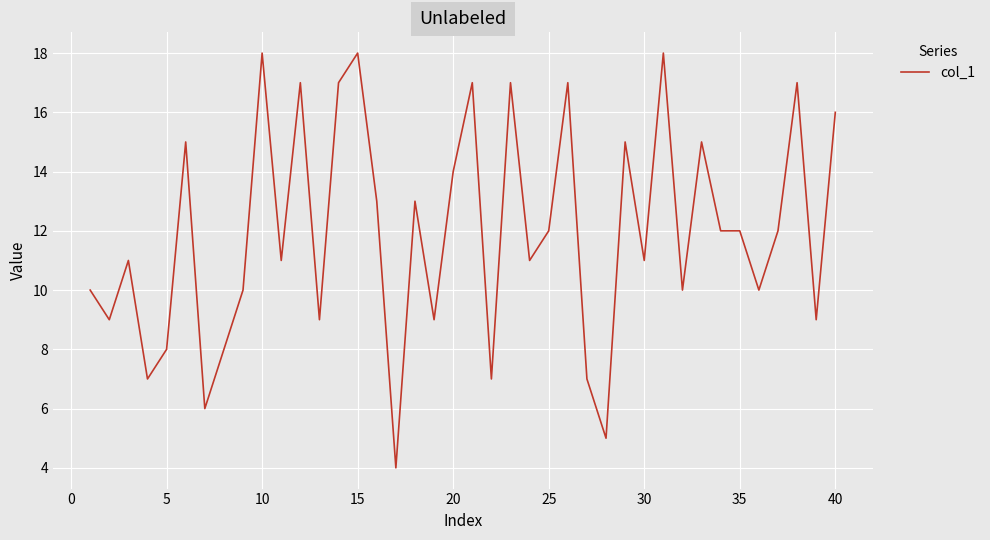

What is the difference between the maximum and minimum values?

14